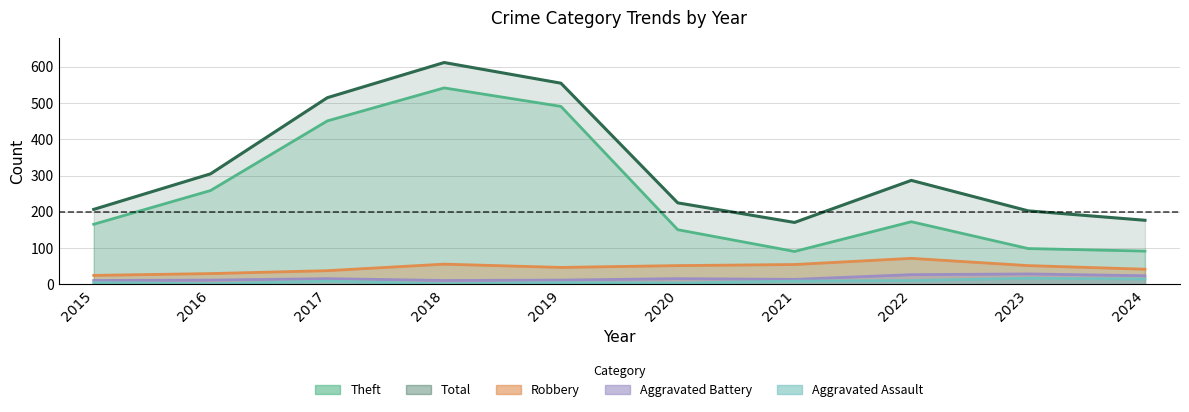

Which category has the highest value across all series?

2018